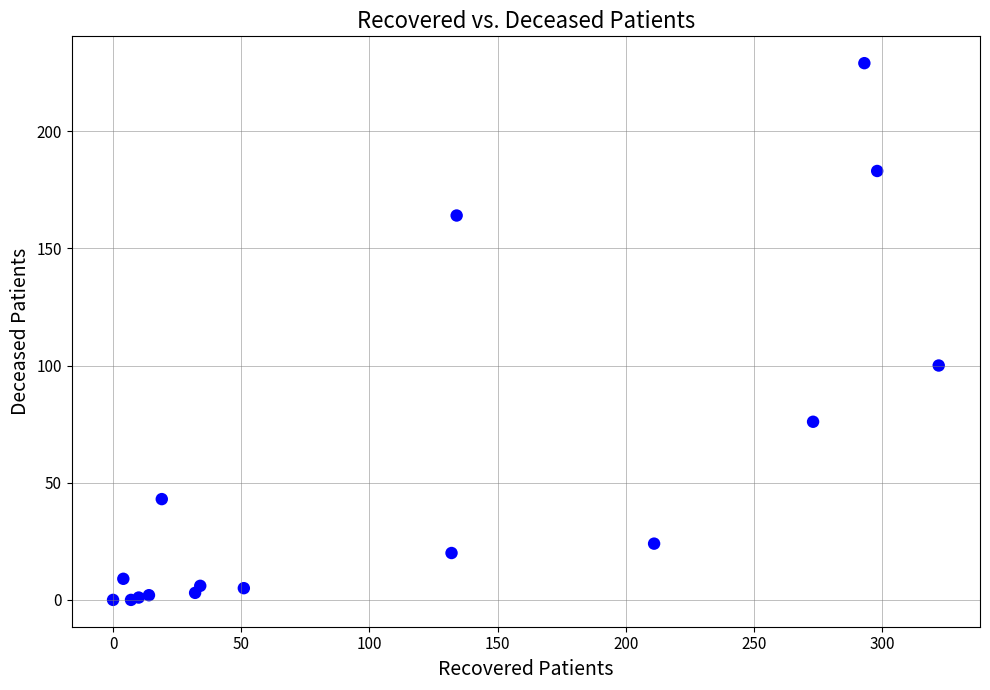

What Y value in the scatter plot is closest to 114?

100